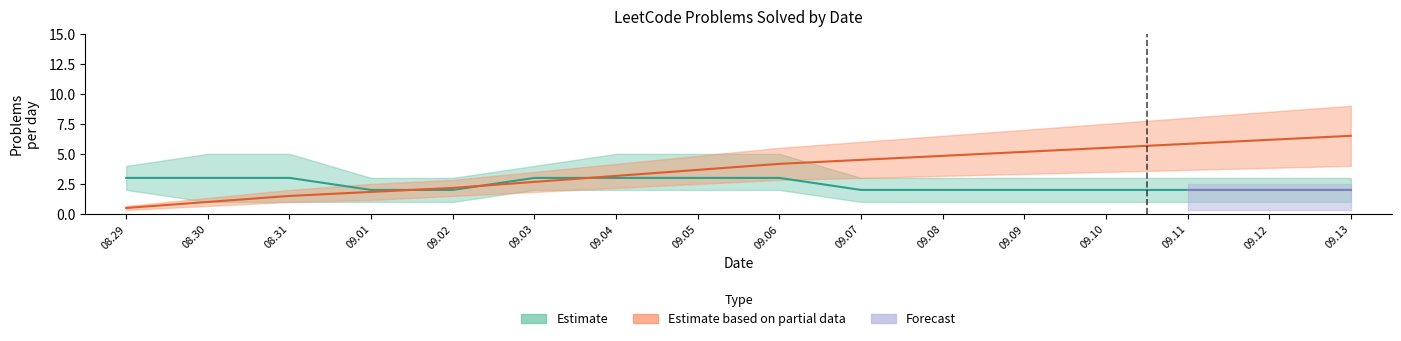

What is the minimum value for Cumulative (scaled)?

0.5